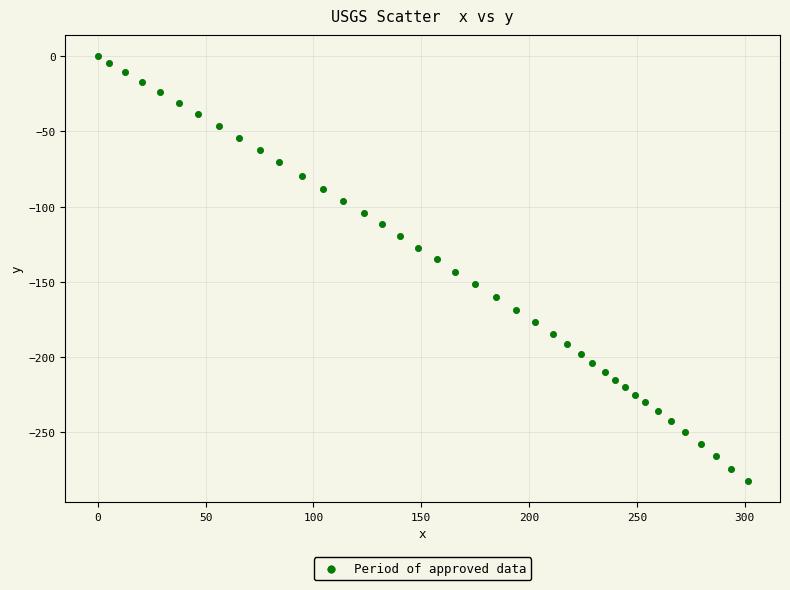

What is the range of X values (max minus min)?

301.3